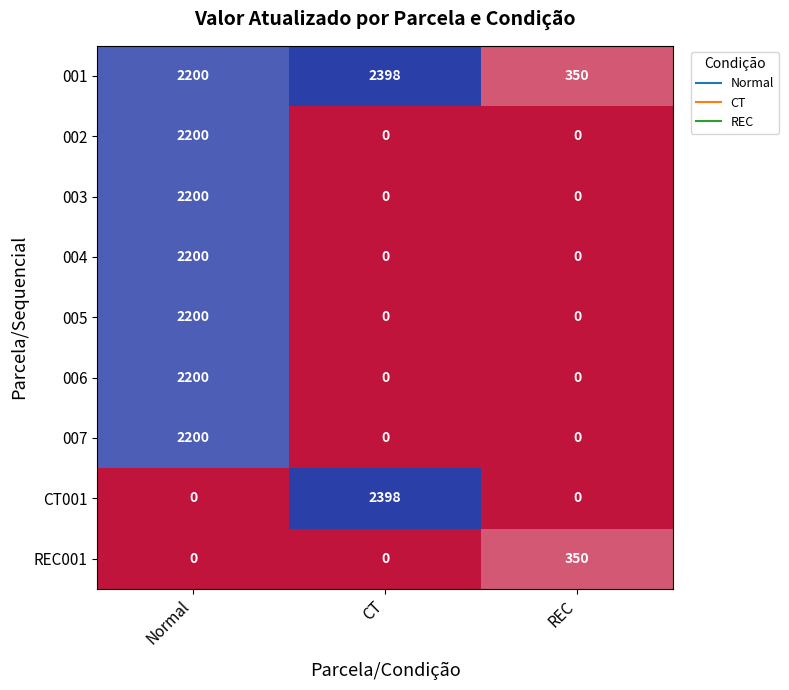

What is the approximate value of REC001 at REC, to the nearest 10?

350